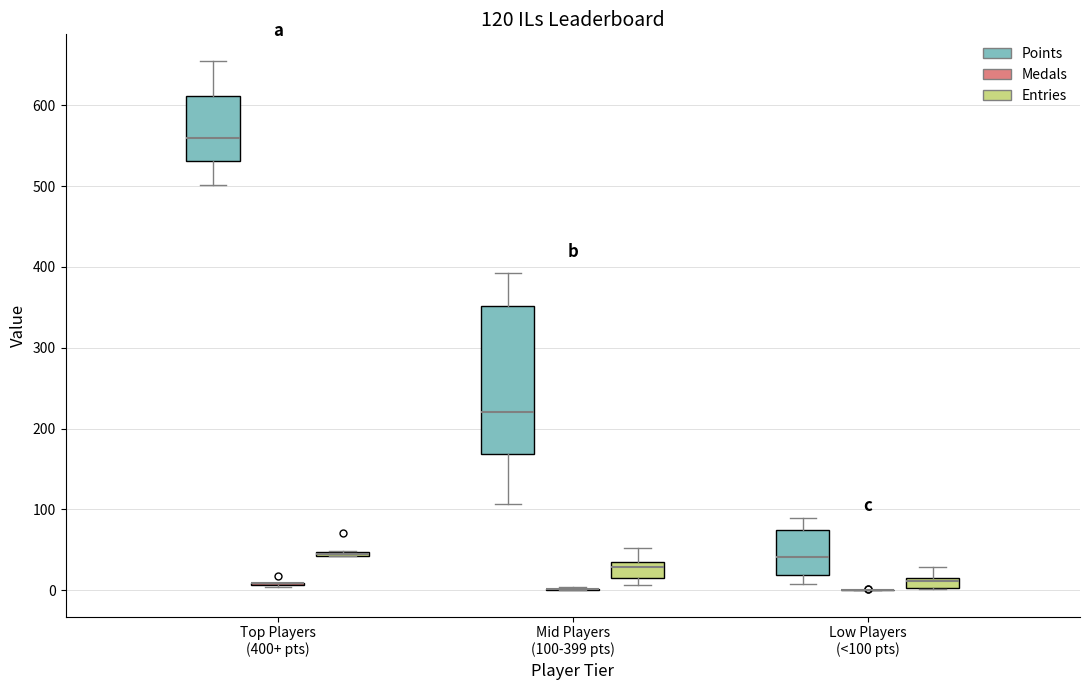

Comparing the boxes themselves (not the whiskers), which one is the tallest?

Mid Players (100-399 pts) (Points)